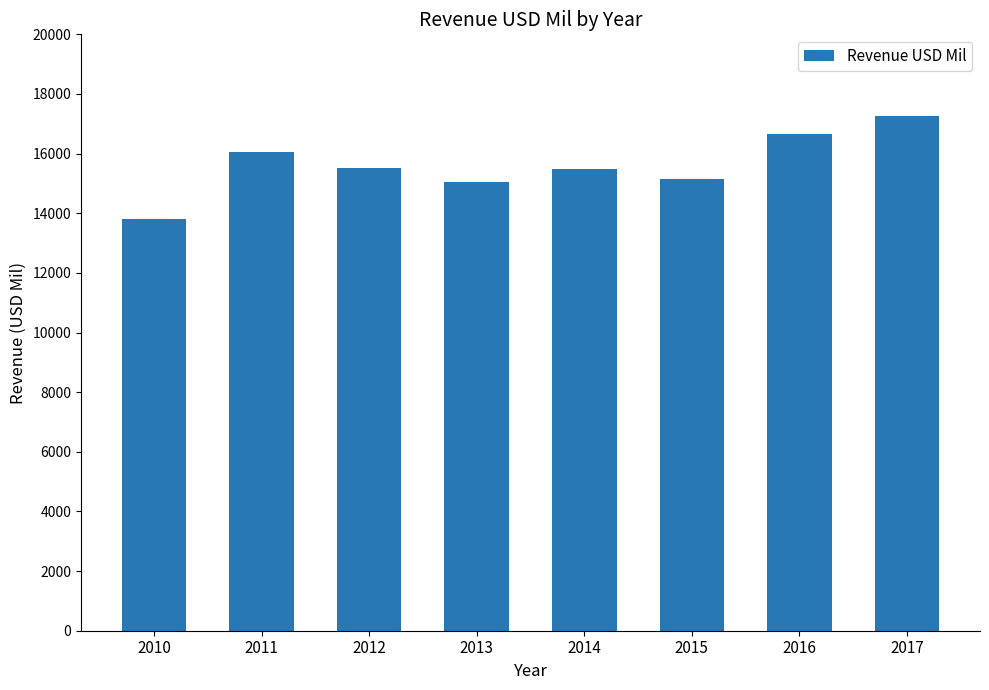

What is the change in value from 2013 to 2014?

+448